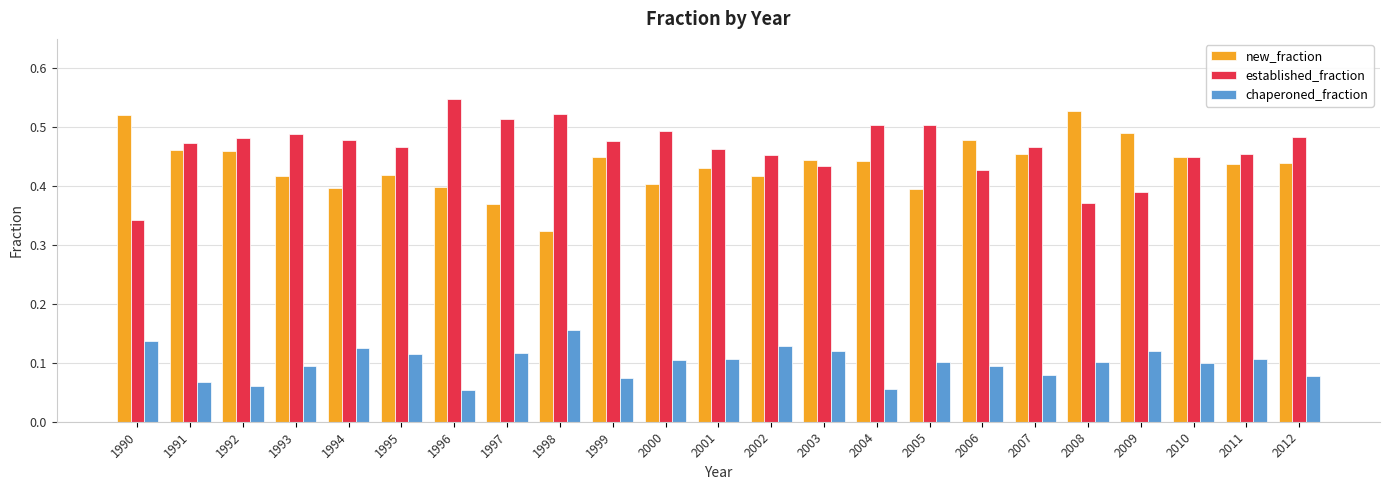

What is the total value across all series at 2003?

1.0